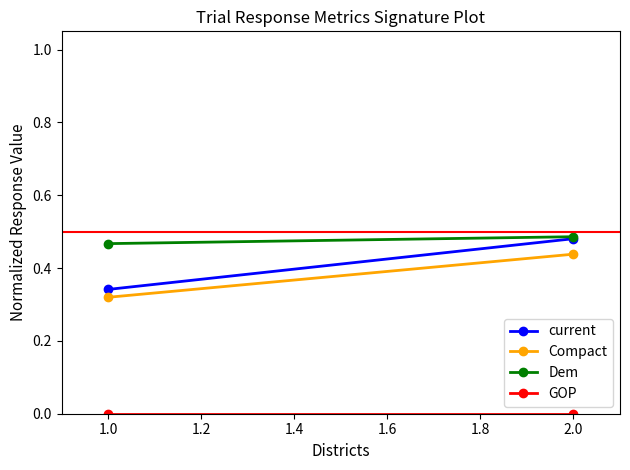

Which series has the largest total across all categories?

Dem